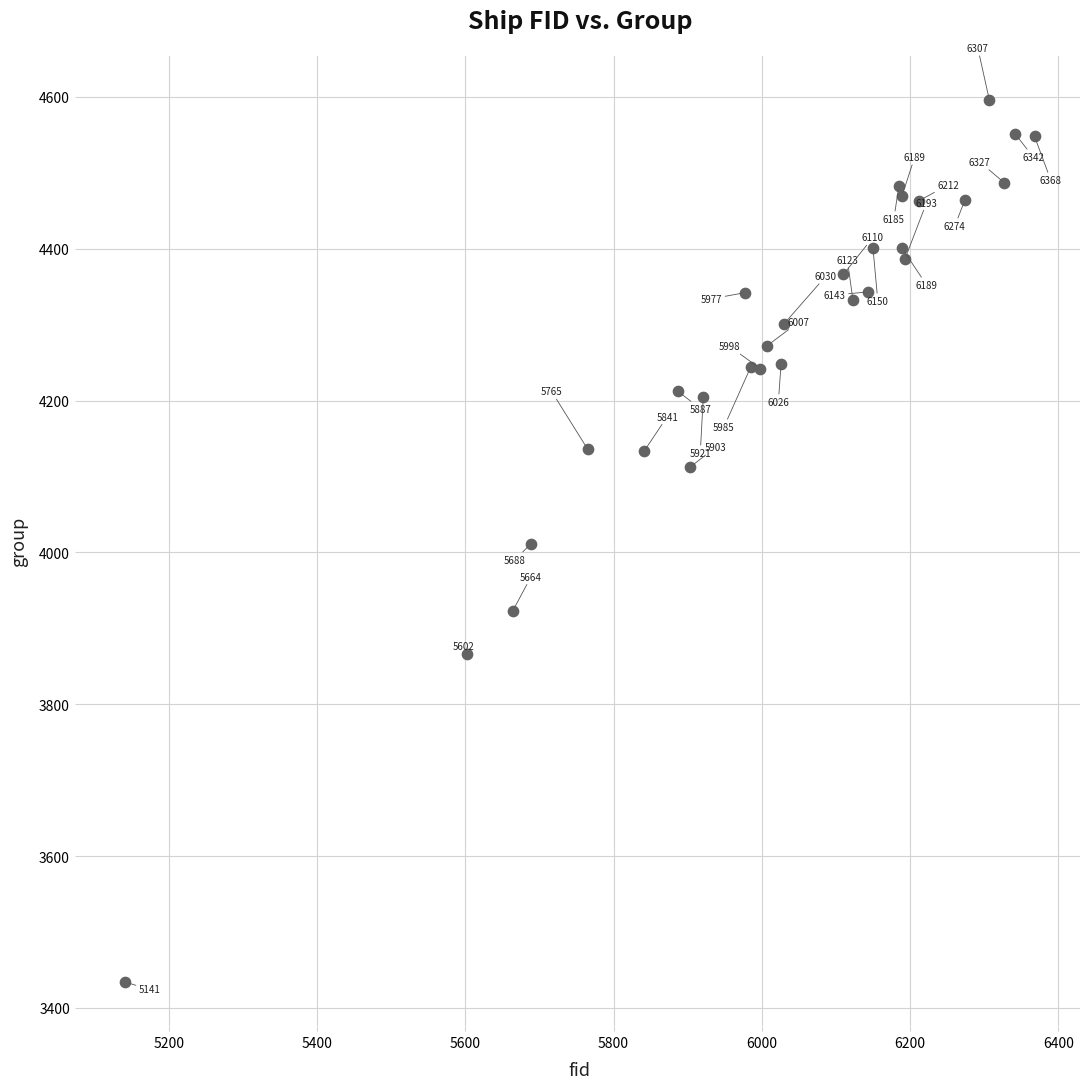

What Y value in the scatter plot is closest to 4015?

4011